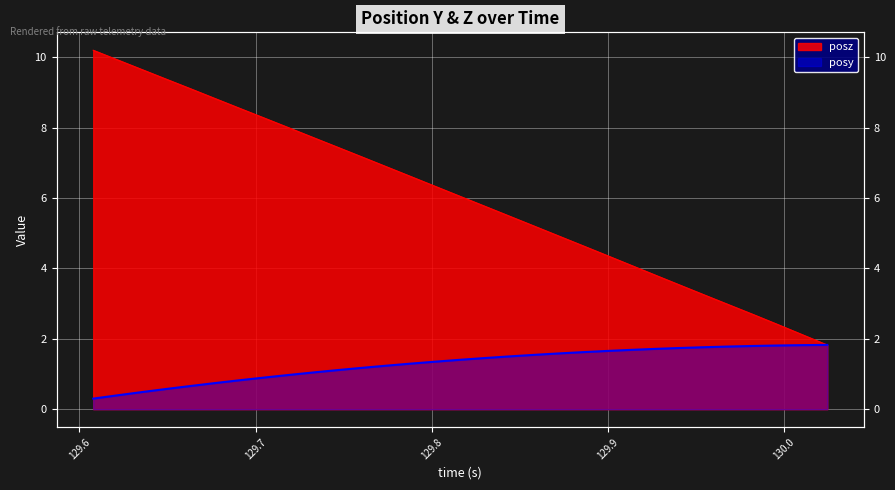

True or false: posy has a value of 1.5 at 129.844.

True